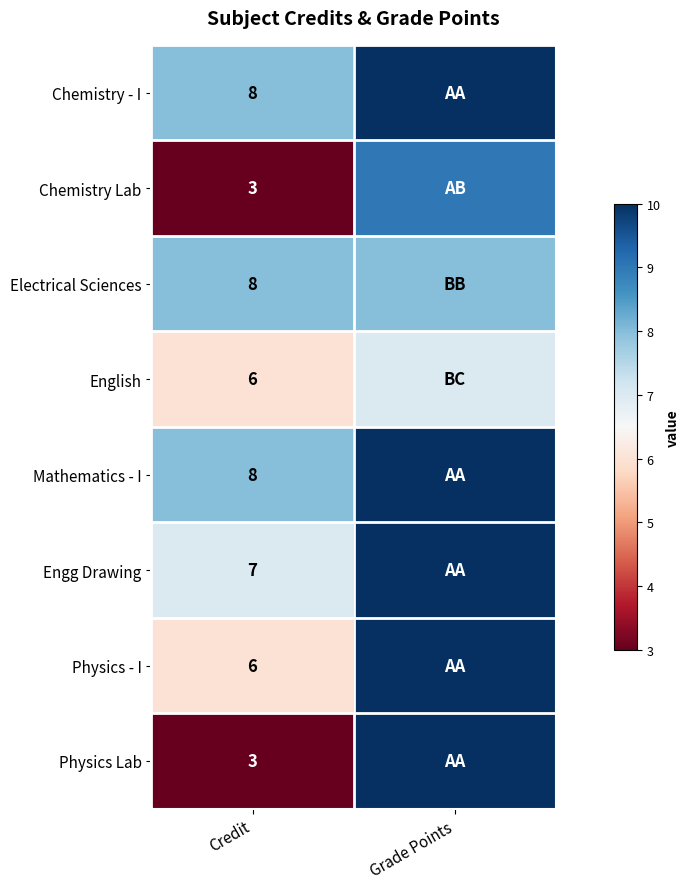

What is the total value across all series at Credit?

49